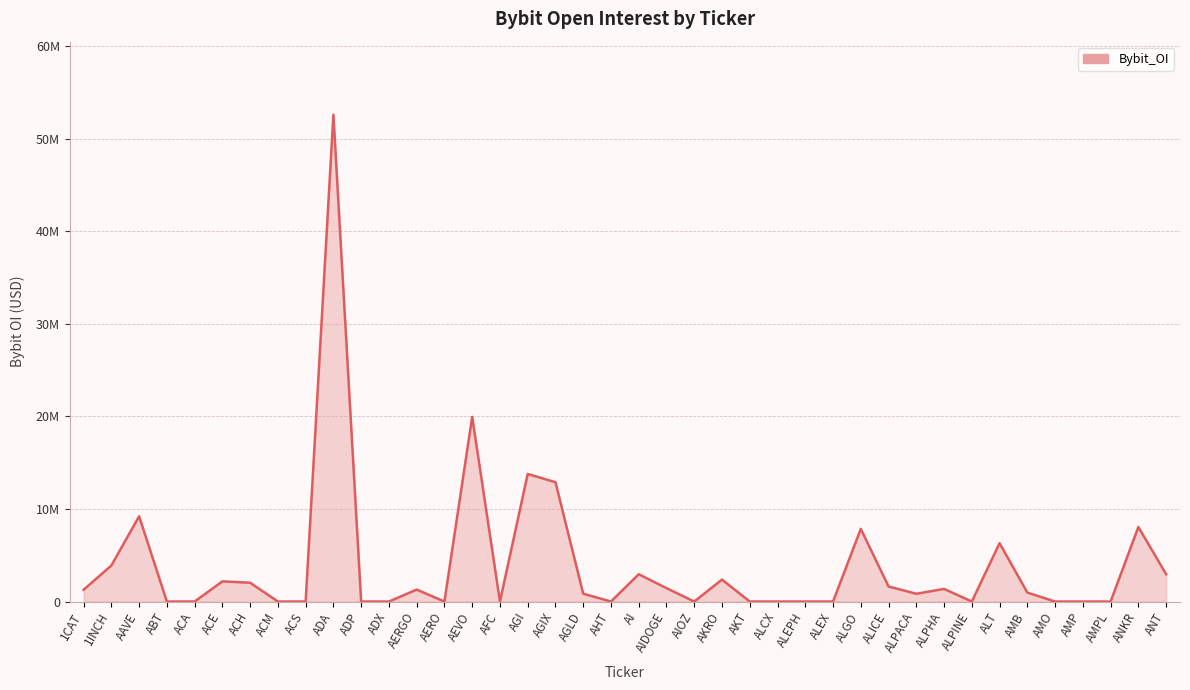

Is it true that the value at AERO is -21362996?

False